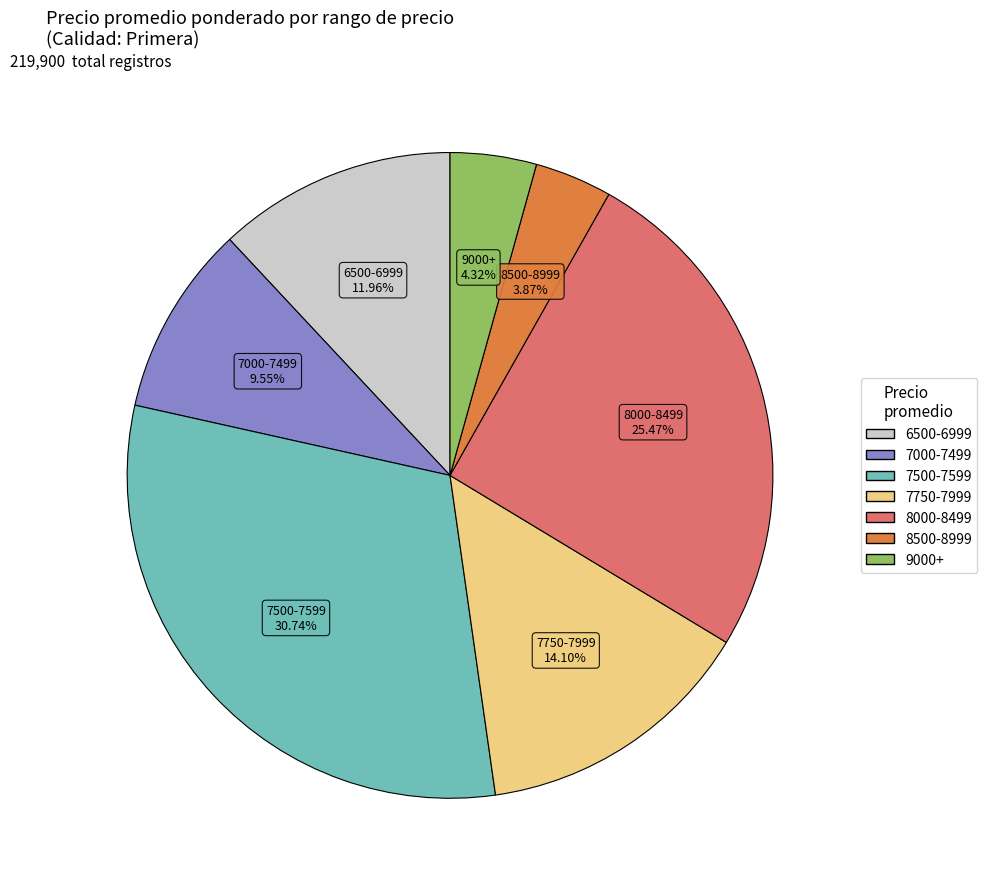

Is there a majority slice in this chart?

No